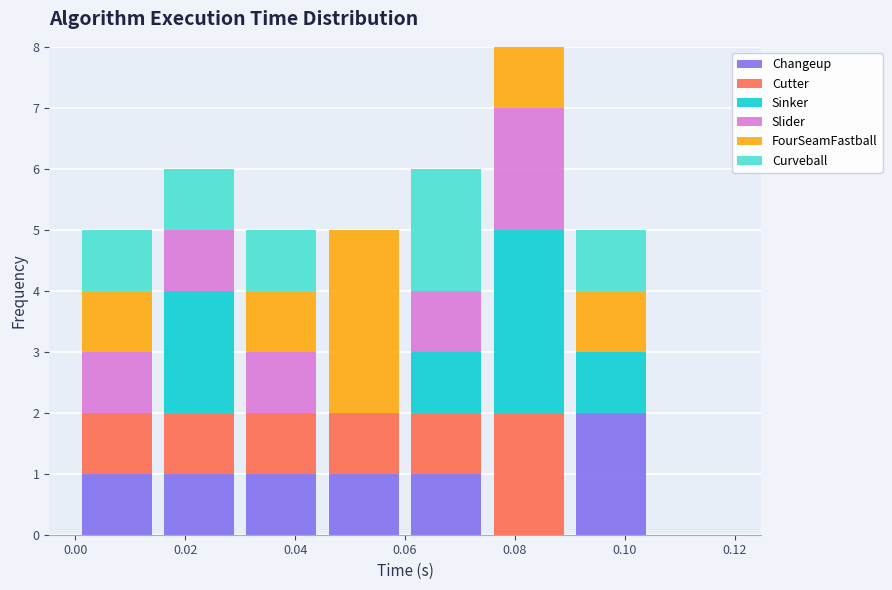

What is the total height of the stacked bar covering 0.075 to 0.090 on the x-axis? Neither the bar edges nor the heights are printed on the chart, so give them approximately, as read against the axes.

8